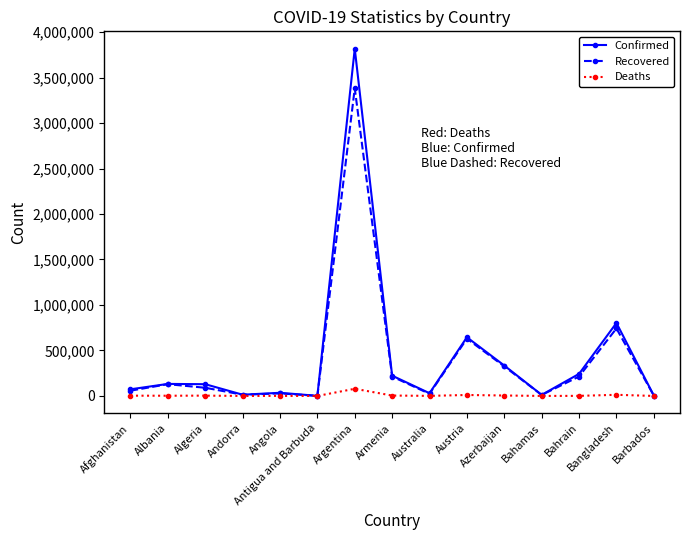

What is the value of the Deaths point at the 2nd from the left?

2451